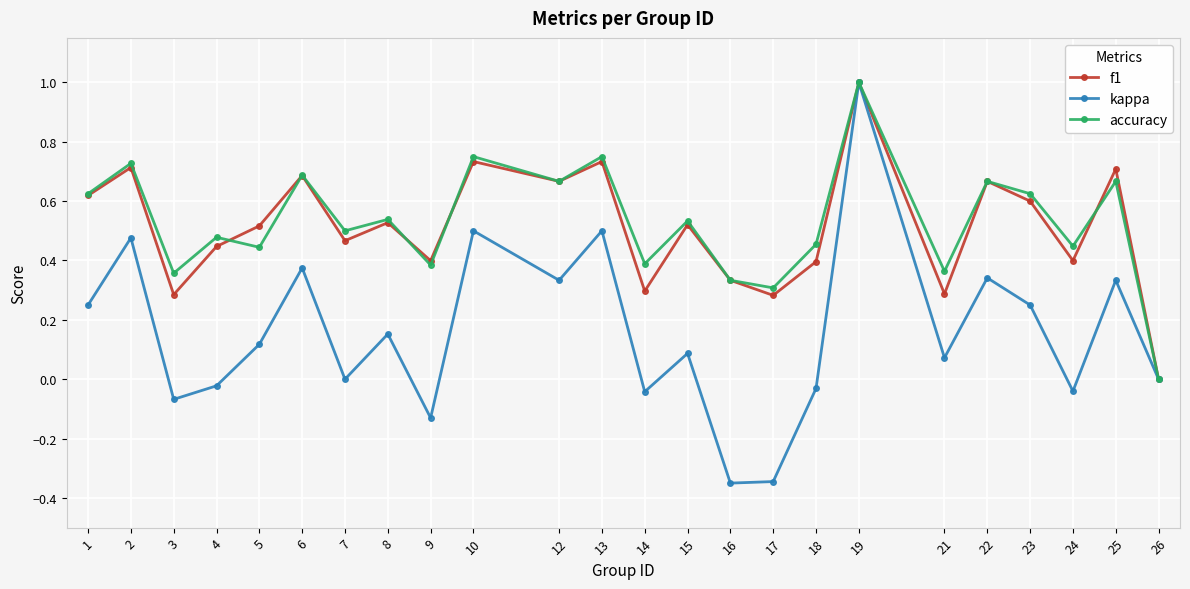

Which series has the widest spread of values?

kappa